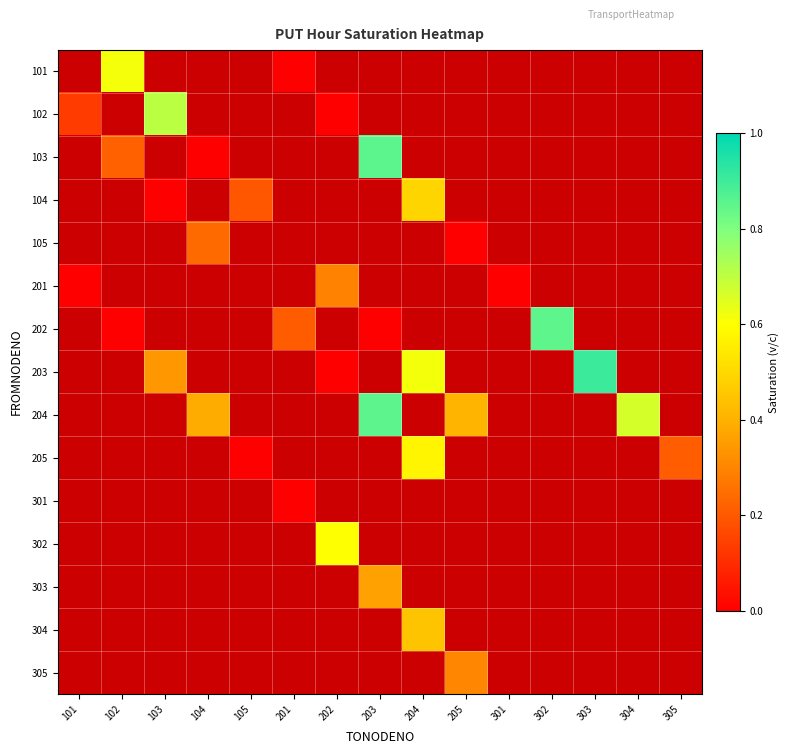

How many series are shown in this chart?

15